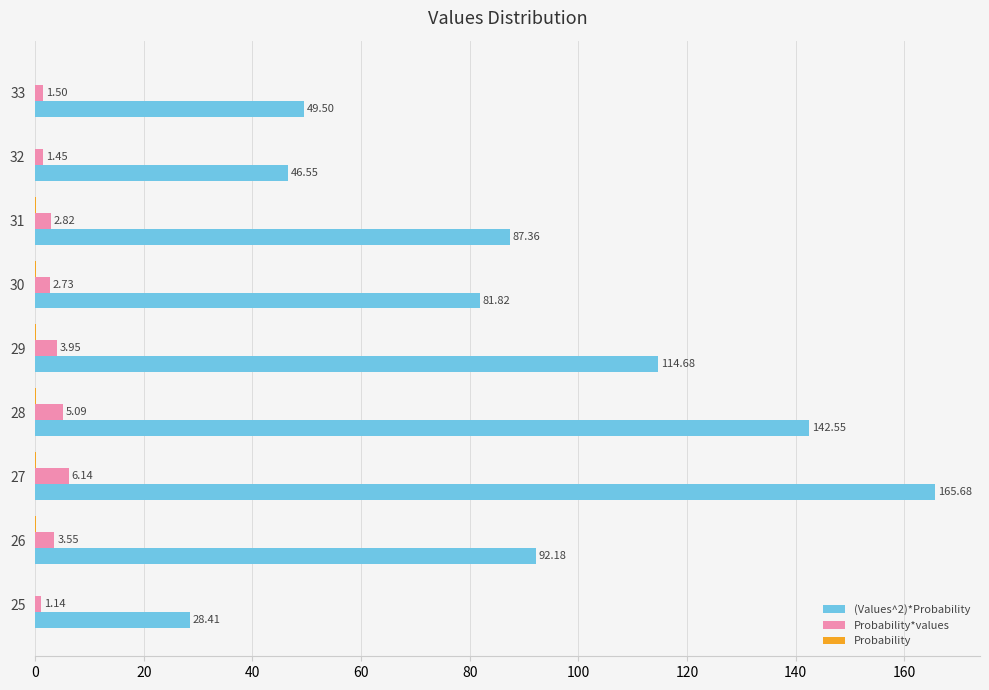

What is the total value across all series at 31?

90.3